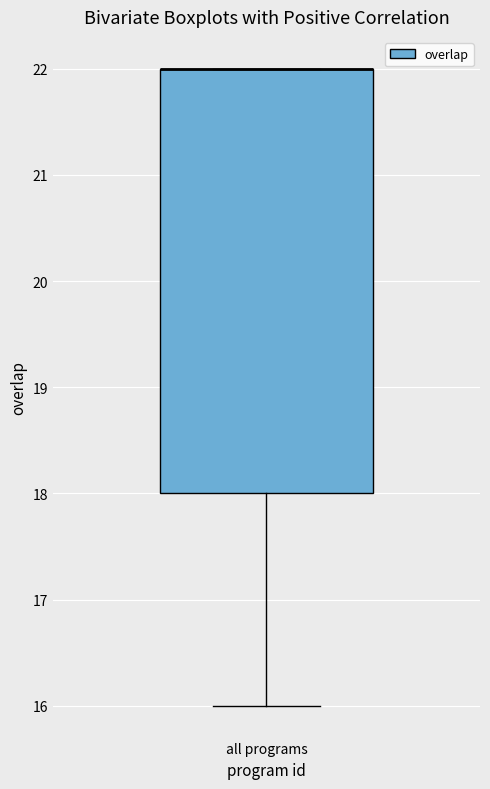

Where is the lower edge of the box for all programs on the y-axis? The values are not printed on the chart, so give them approximately, as read against the axis.

18